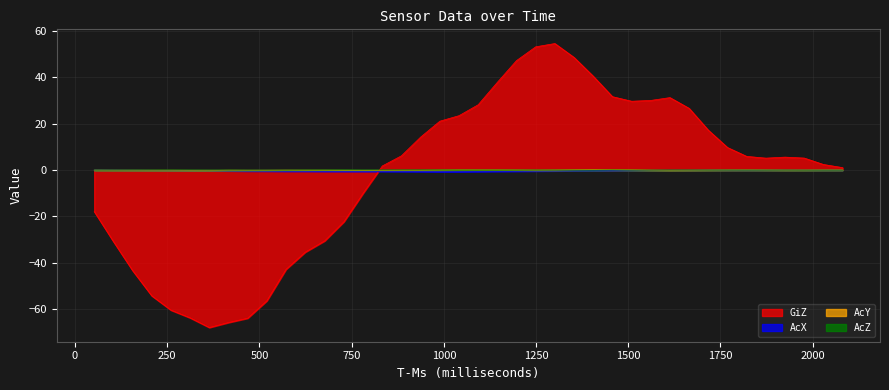

The AcX series shows -0.1 at 2081.011. True or false?

True